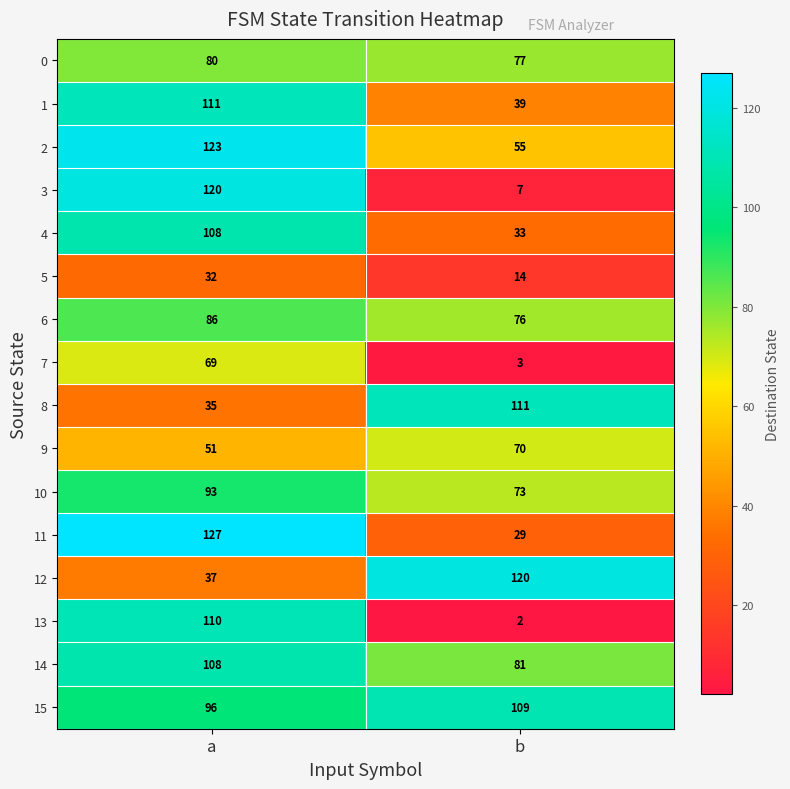

Which category has the highest value across all series?

a